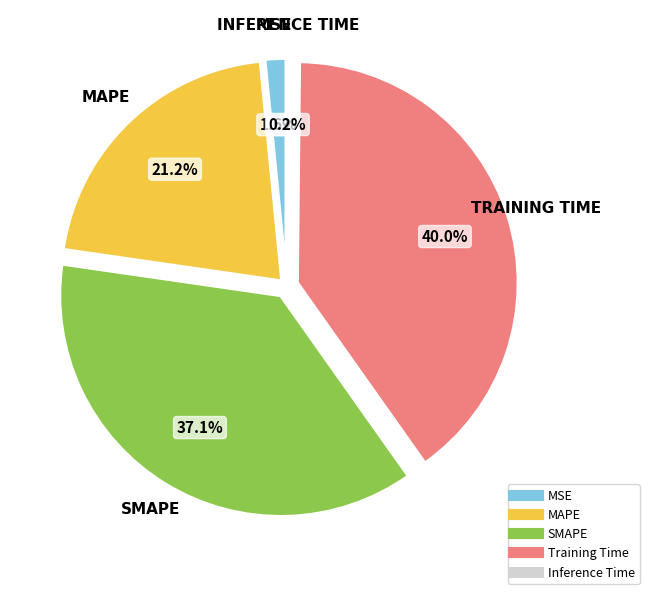

To the nearest percent, what percentage of the pie is MAPE?

21%